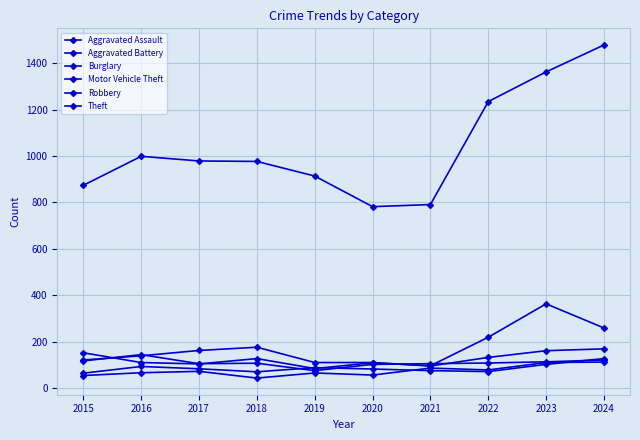

What is the difference between the Theft values at 2017 and 2024?

500